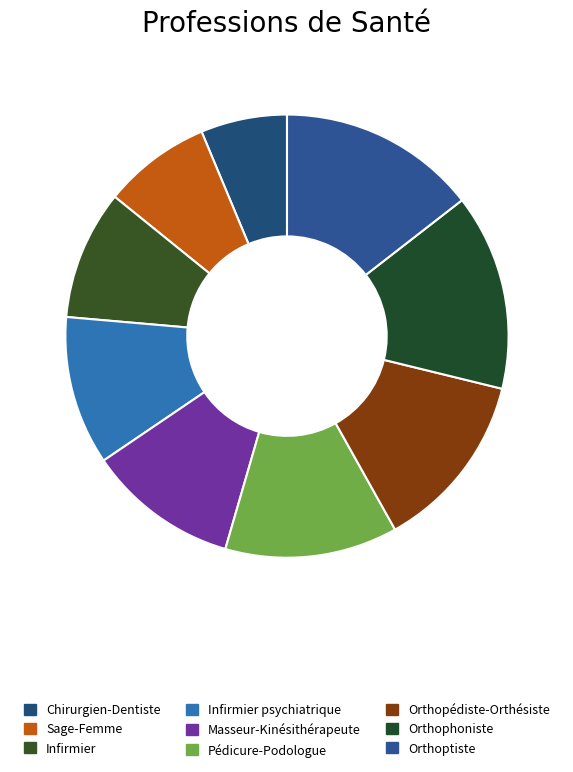

What is the change in value from Sage-Femme to Orthopédiste-Orthésiste?

+33